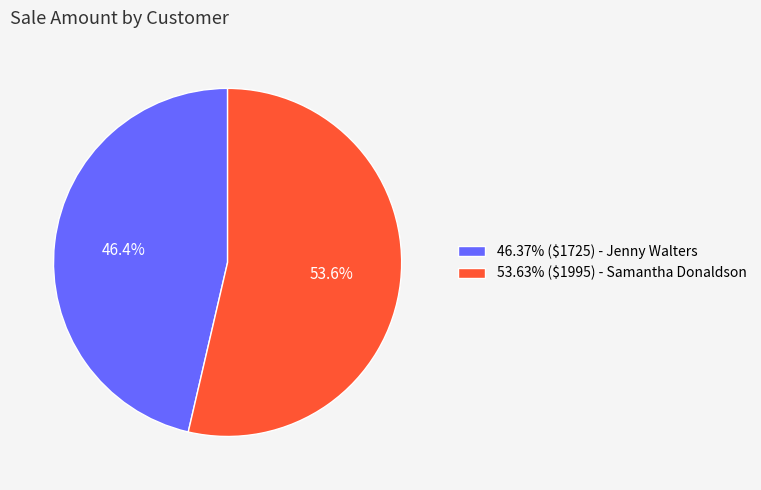

Does any single category account for the majority?

Yes